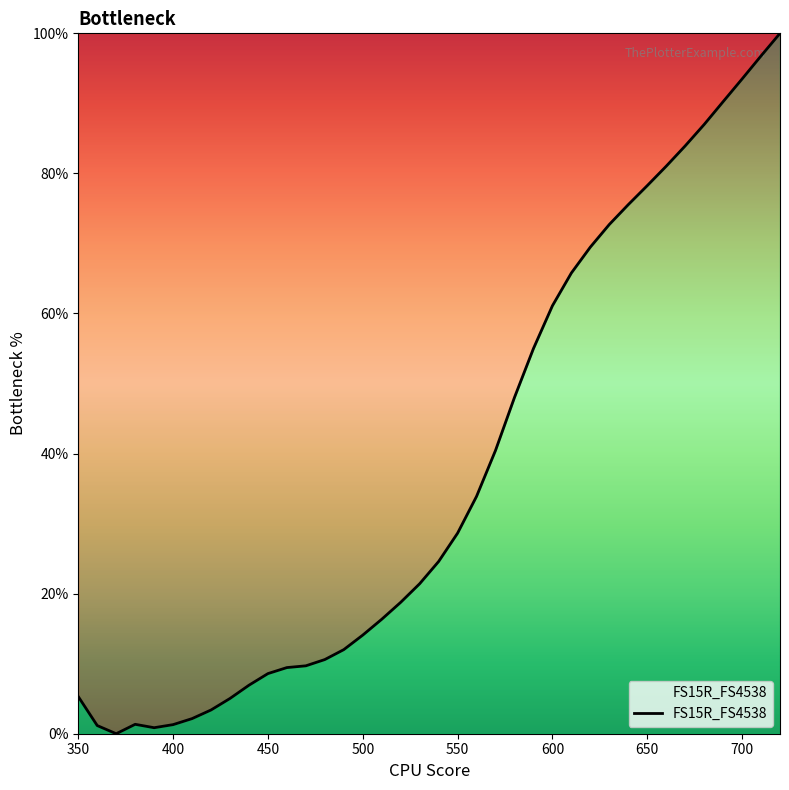

What is the average value?

37.7